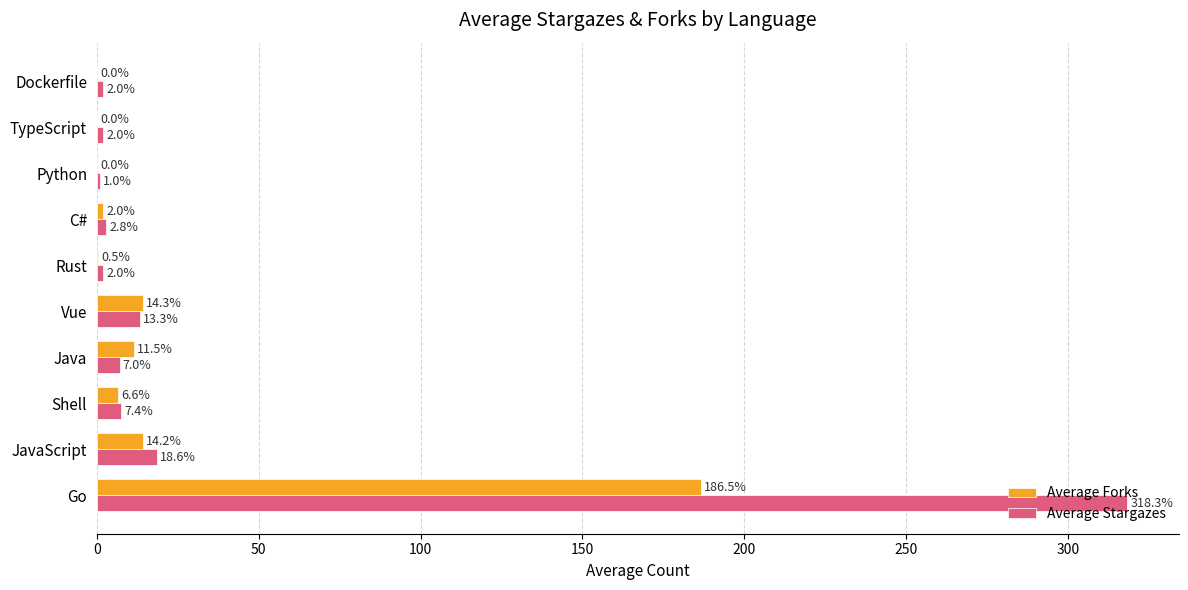

At which category is the sum across all series the highest?

Go